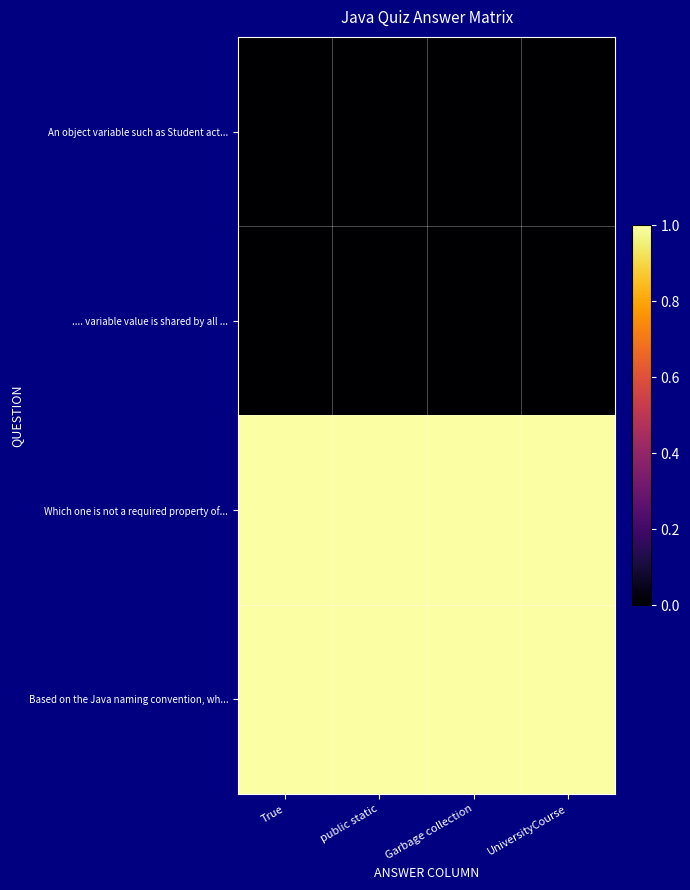

What is the total value across all series at Garbage collection?

2